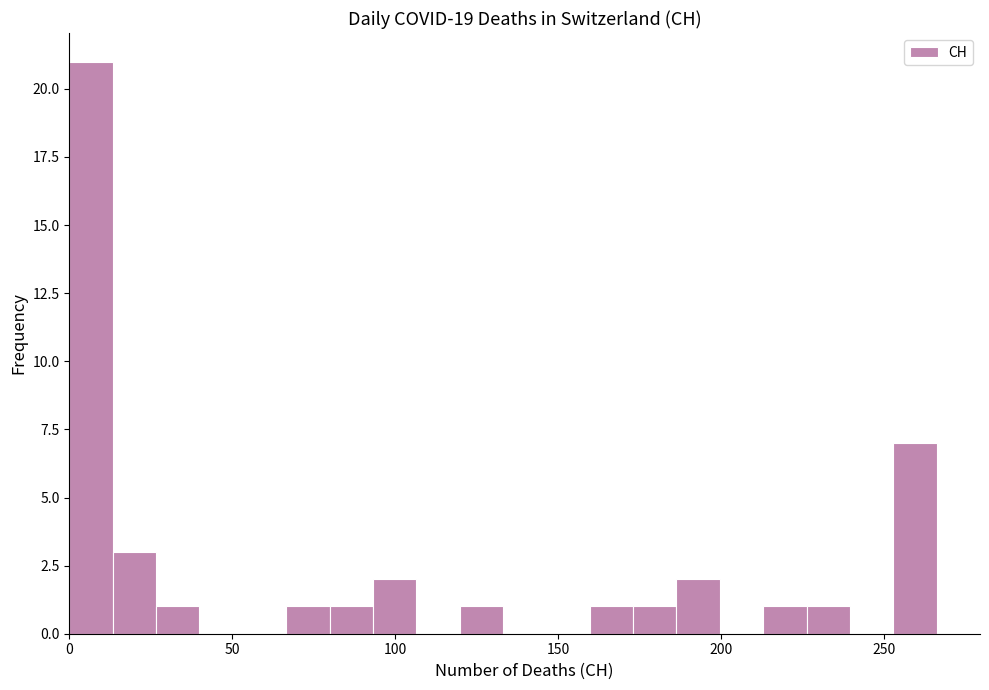

Around what value on the x-axis is the tallest bar? Give the approximate position of its centre, as read against the axis.

5